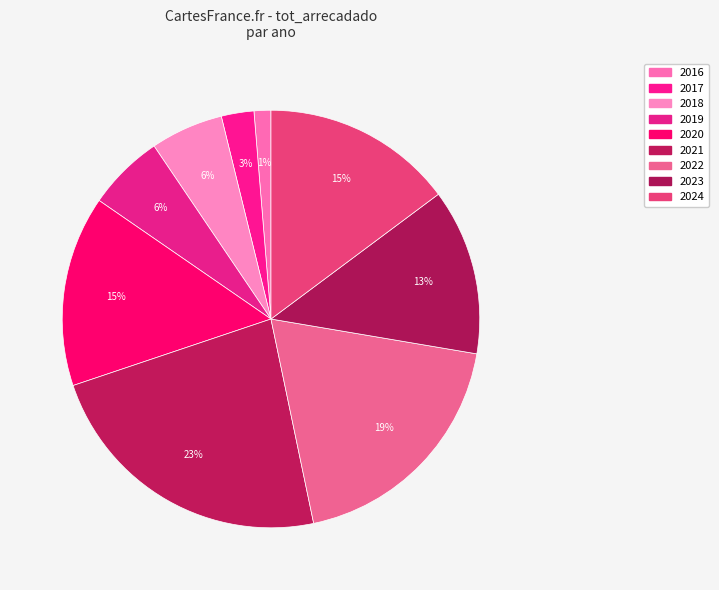

Between 2020 and 2021, which is larger?

2021